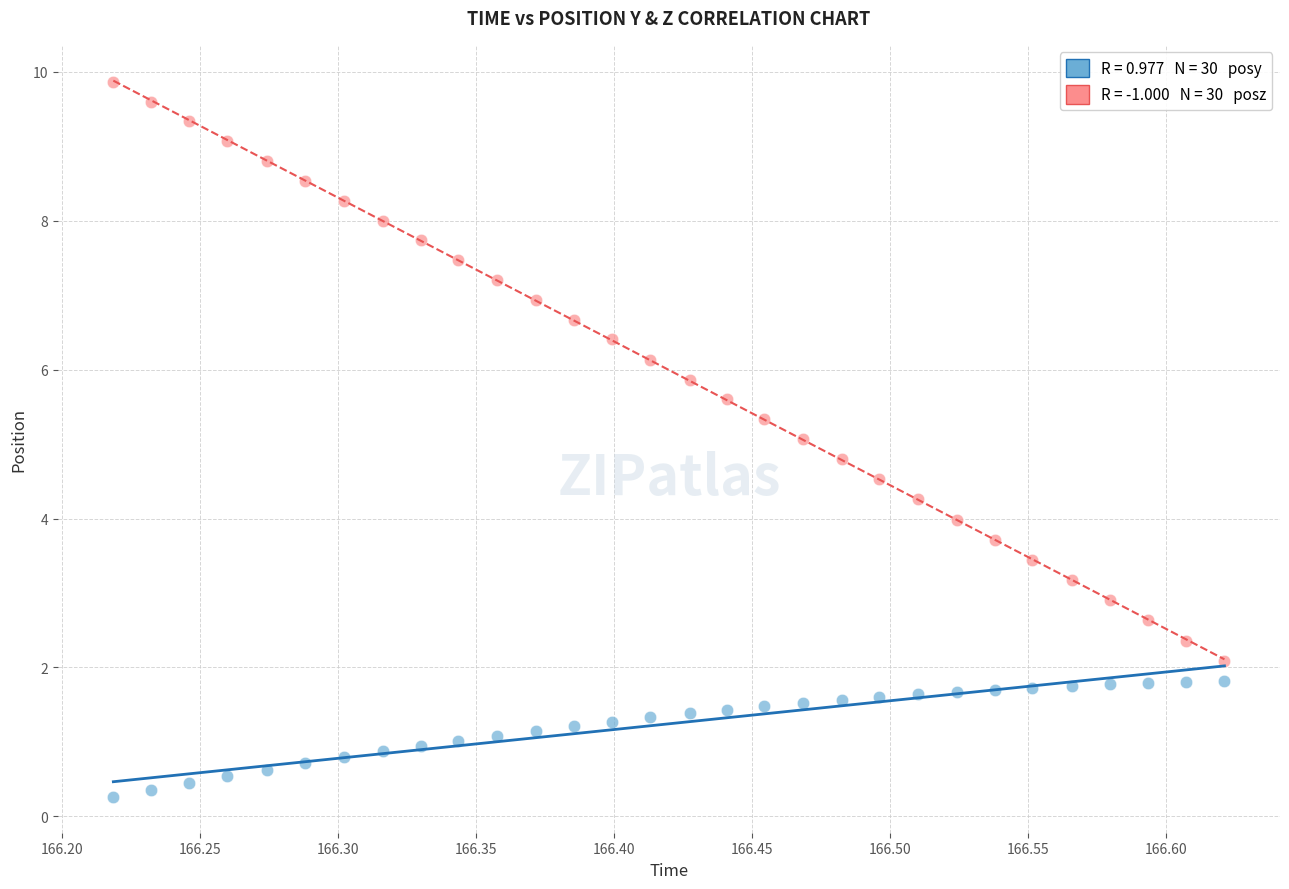

Across all data points, what is the range of Y values (max minus min)?

9.6